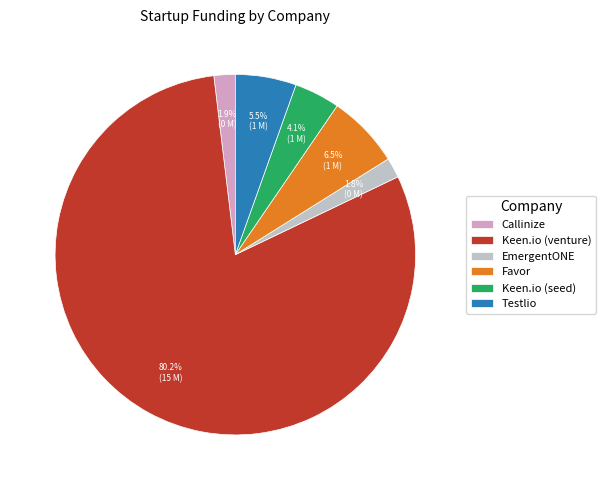

How many segments does this pie chart have?

6